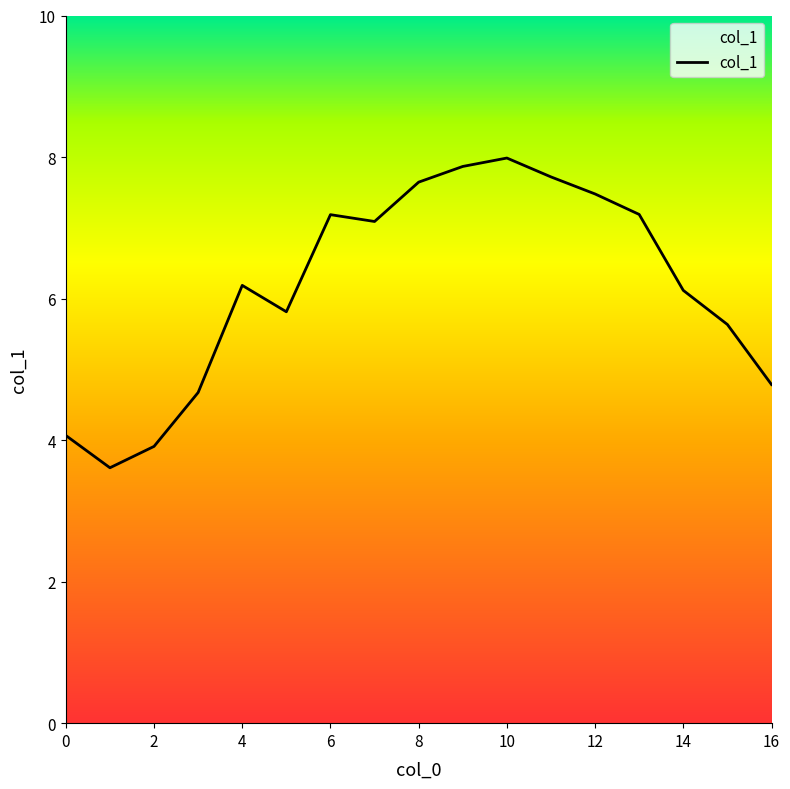

What is the value of the 12th point from the left?

7.7